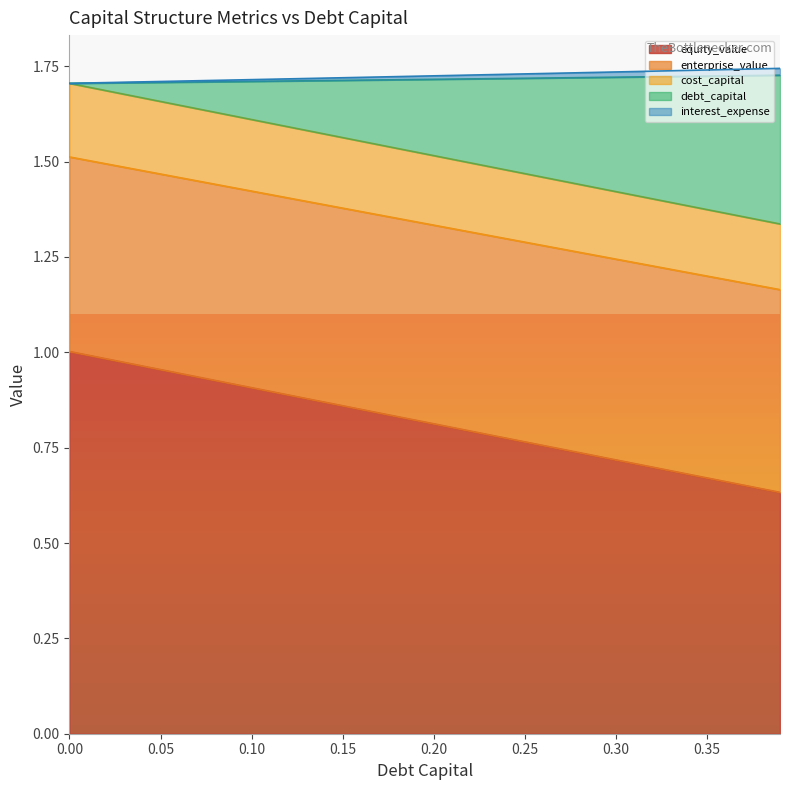

Count the interest_expense values in the range 1 to 2.

40